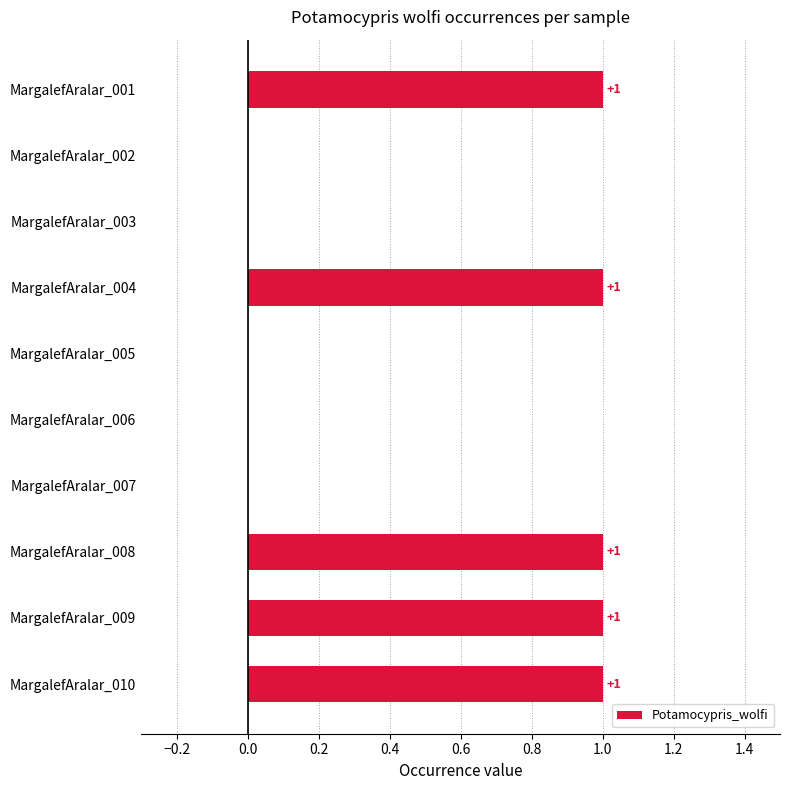

What is the ratio of the value at MargalefAralar_010 to the value at MargalefAralar_001?

1.0